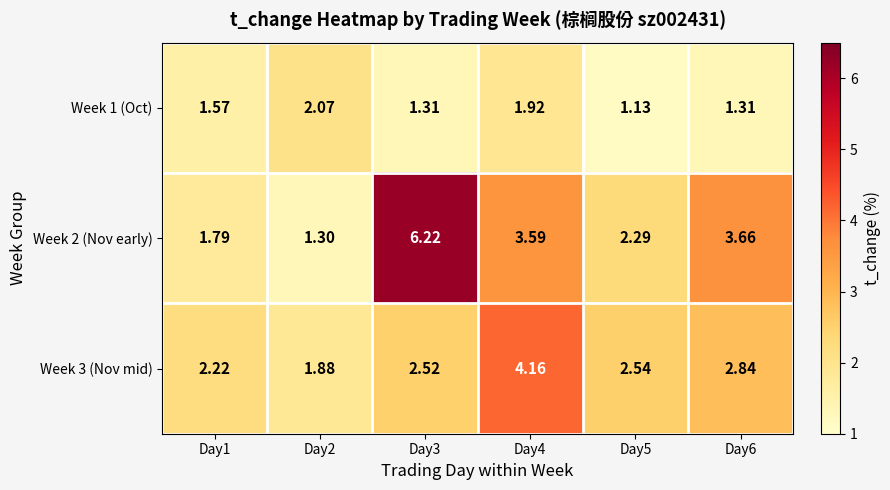

List the series in order of their overall mean, highest first.

Week 2 (Nov early), Week 3 (Nov mid), Week 1 (Oct)